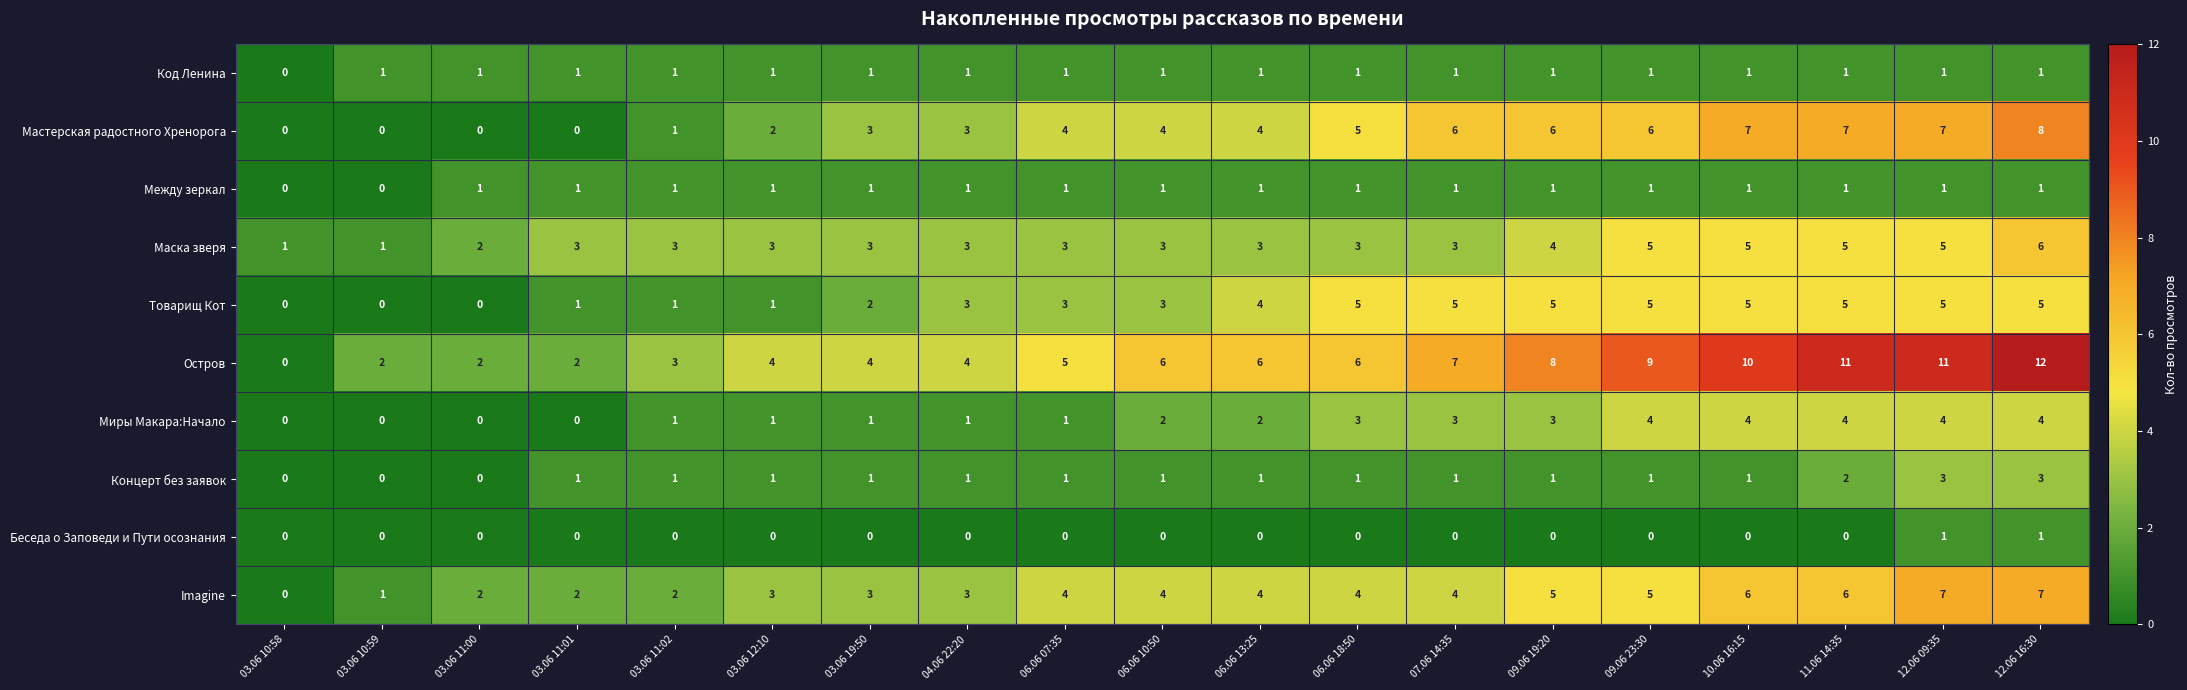

Which series has the largest total across all categories?

Остров